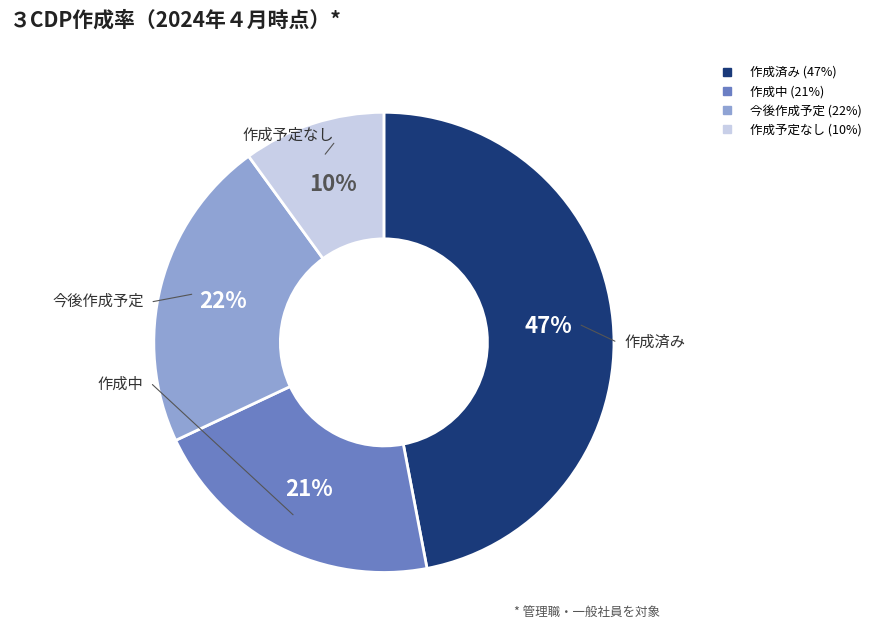

To the nearest percent, what is the average slice percentage?

25%